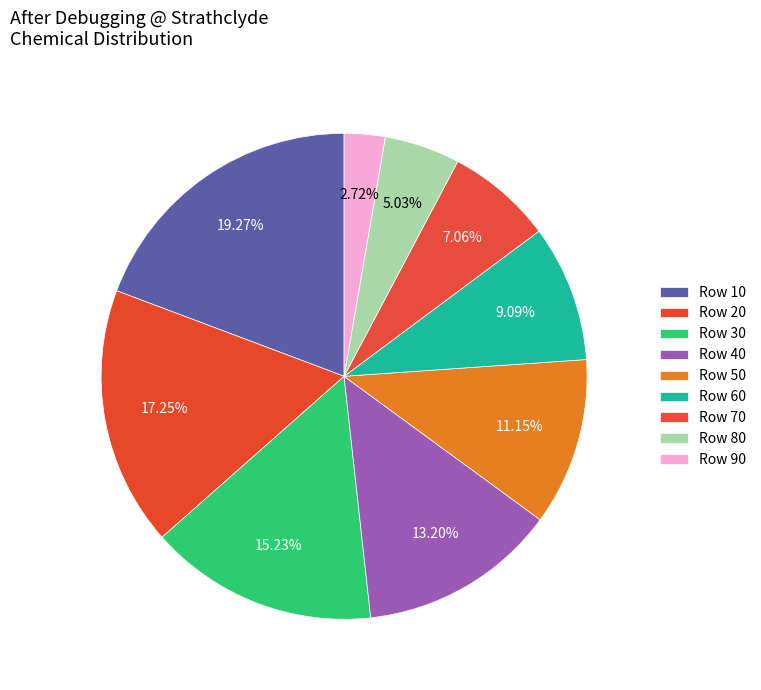

Count the number of slices in the pie.

9